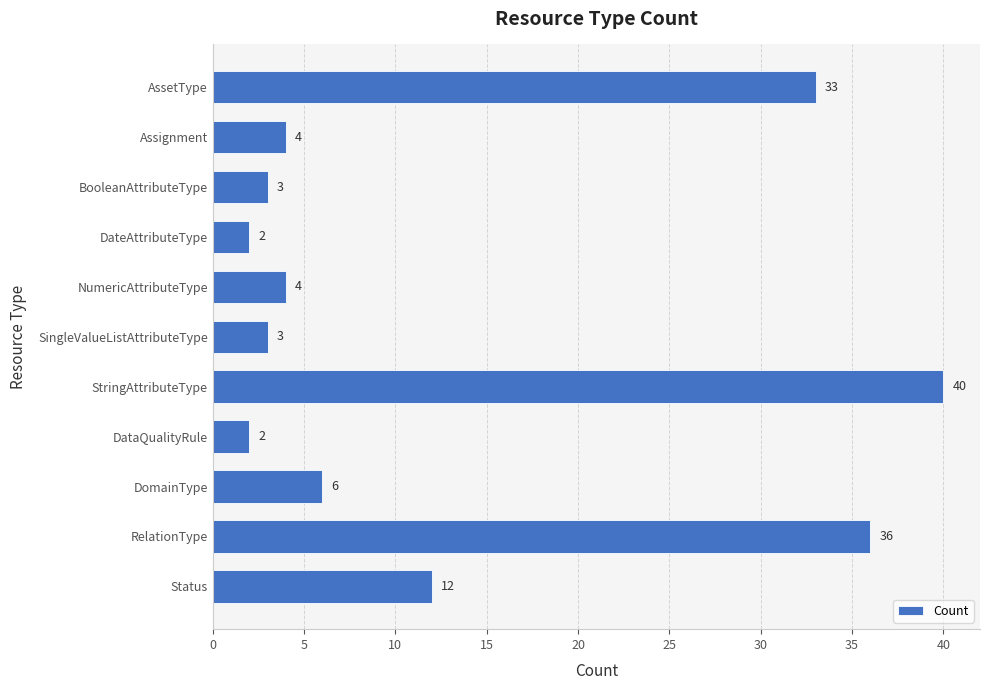

Which label corresponds to the largest value in the chart?

StringAttributeType